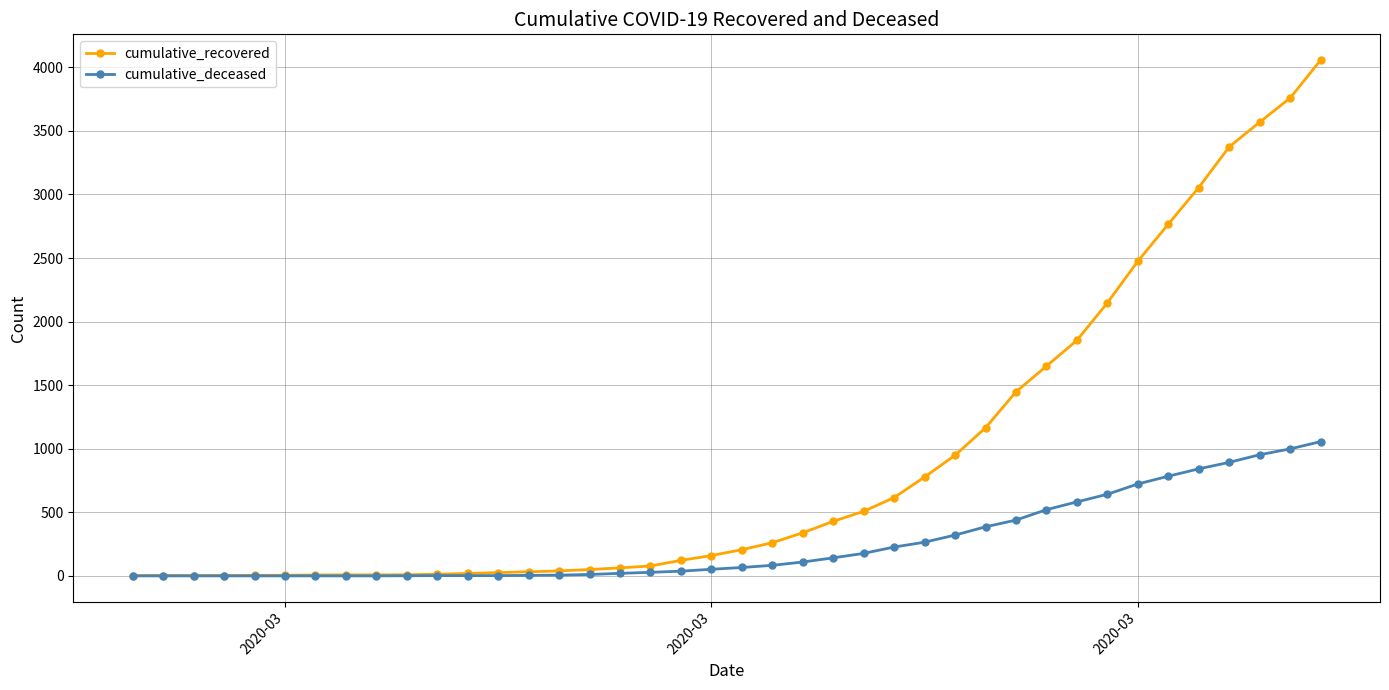

At how many categories does at least one series exceed 1900?

8